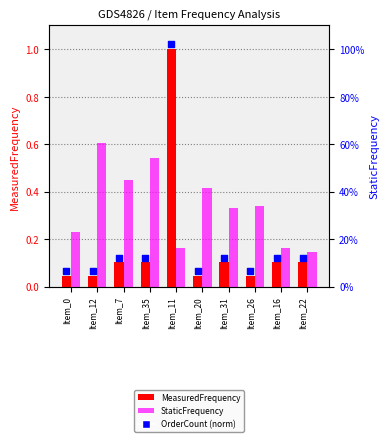

Which series has the largest total across all categories?

StaticFrequency